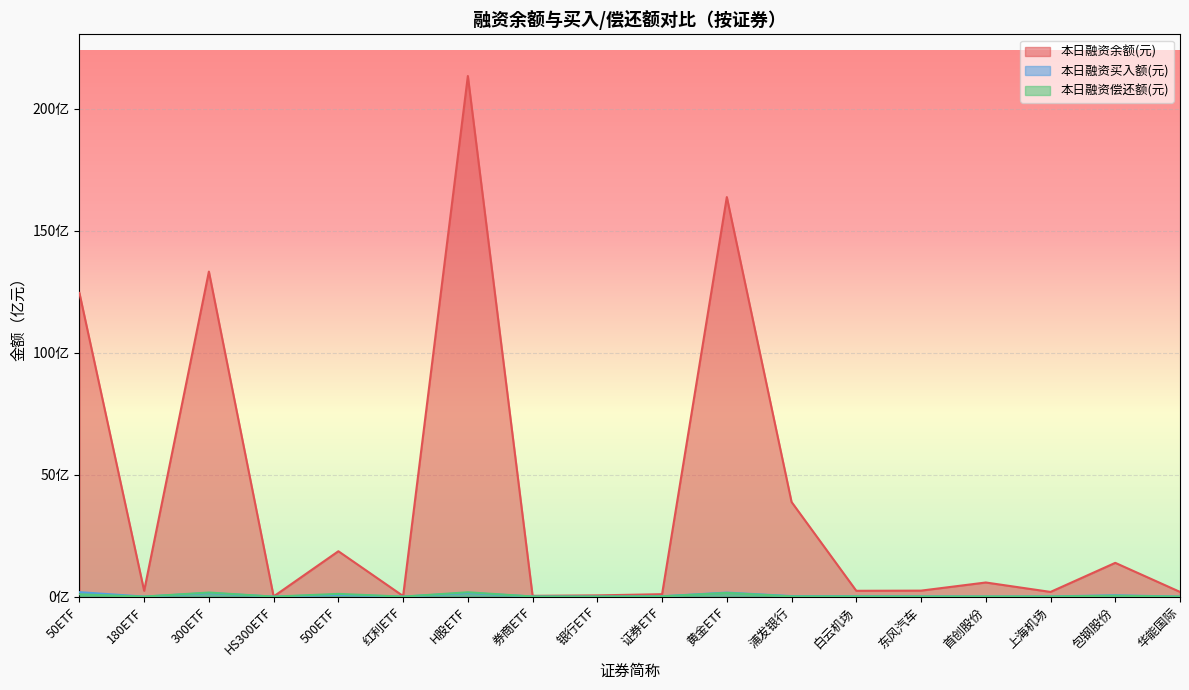

The value of 本日融资偿还额(元) at 红利ETF is 850645. True or false?

True